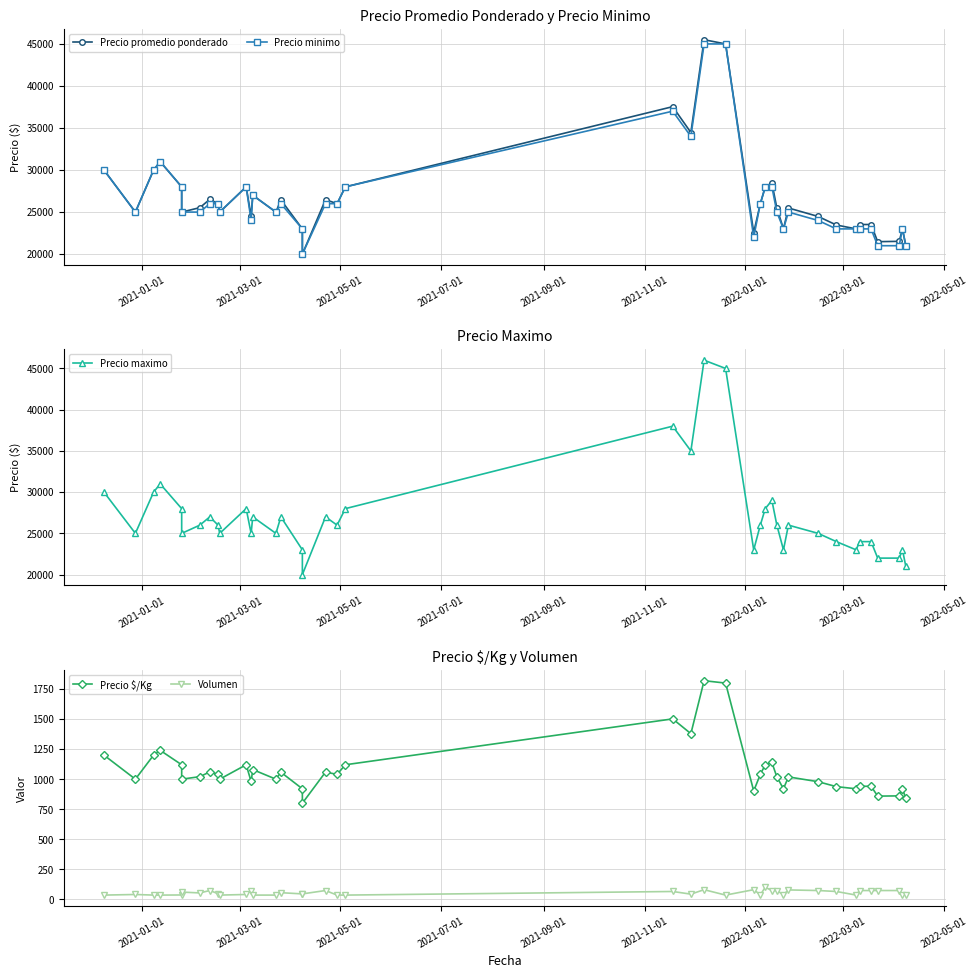

Reading left to right, extract all data points from this chart.

Precio promedio ponderado: 30000	25000	30000	31000	28000	25000	25528	26521	26000	25000	28000	24521	27000	25000	26455	23000	20000	26479	26000	28000	37538	34465	45500	45000	22562	26000	28000	28479	25479	23000	25487	24479	23462	23000	23521	23521	21479	21521	23000	21000
Precio minimo: 30000	25000	30000	31000	28000	25000	25000	26000	26000	25000	28000	24000	27000	25000	26000	23000	20000	26000	26000	28000	37000	34000	45000	45000	22000	26000	28000	28000	25000	23000	25000	24000	23000	23000	23000	23000	21000	21000	23000	21000
Precio maximo: 30000	25000	30000	31000	28000	25000	26000	27000	26000	25000	28000	25000	27000	25000	27000	23000	20000	27000	26000	28000	38000	35000	46000	45000	23000	26000	28000	29000	26000	23000	26000	25000	24000	23000	24000	24000	22000	22000	23000	21000
Precio $/Kg: 1200	1000	1200	1240	1120	1000	1021	1061	1040	1000	1120	981	1080	1000	1058	920	800	1059	1040	1120	1502	1379	1820	1800	902	1040	1120	1139	1019	920	1019	979	938	920	941	941	859	861	920	840
Volumen: 35	40	35	35	36	60	53	73	47	35	40	73	35	35	55	45	45	73	35	35	65	43	80	35	80	38	100	73	73	38	78	73	65	35	73	73	73	73	38	38